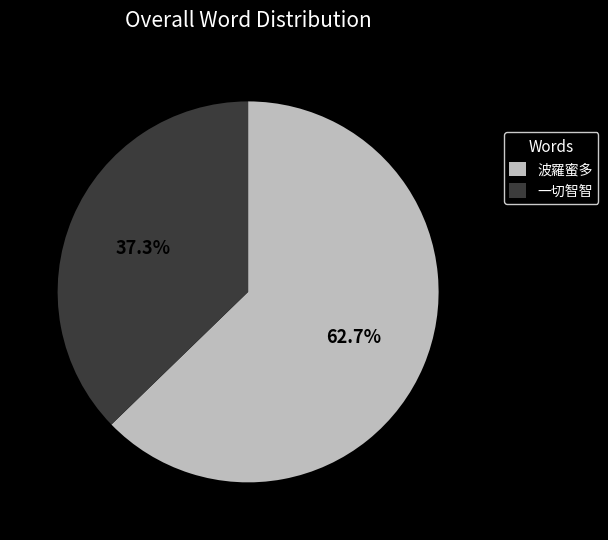

What portion of the pie excludes 波羅蜜多?

37.3%